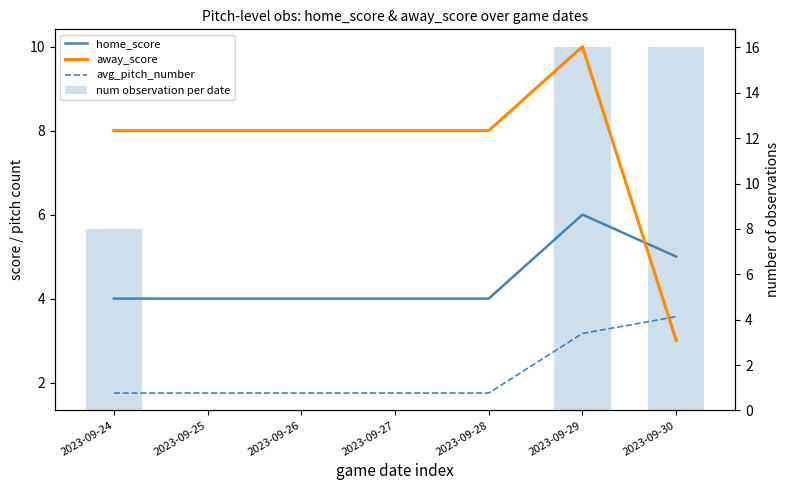

List the labels in order of away_score value, largest first.

2023-09-29, 2023-09-24, 2023-09-25, 2023-09-26, 2023-09-27, 2023-09-28, 2023-09-30